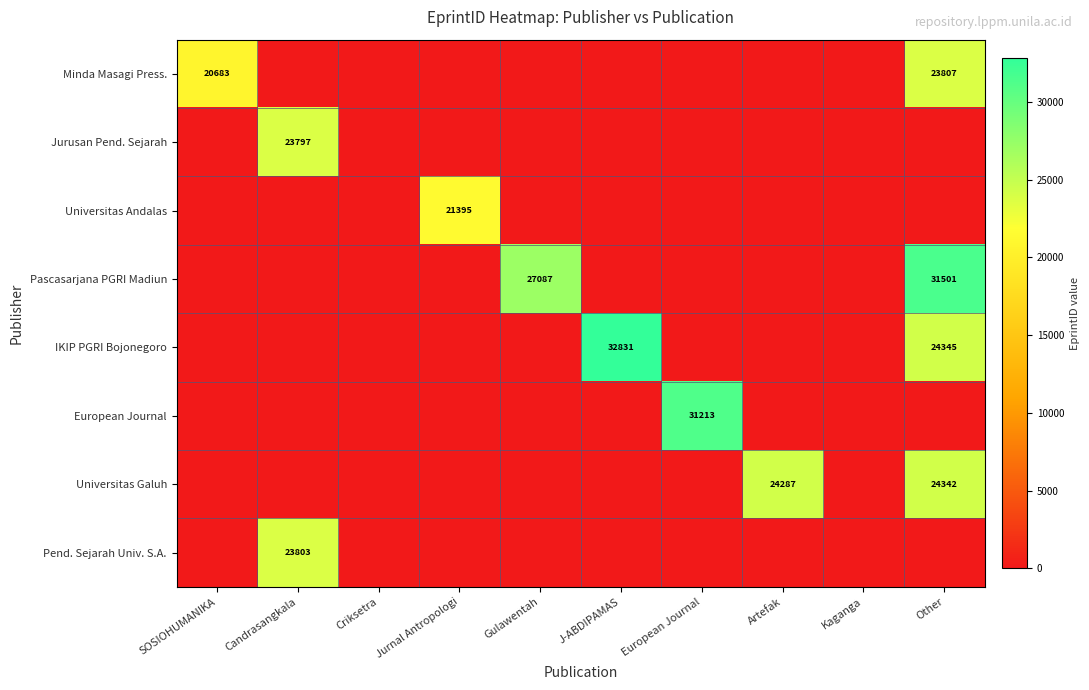

What is the maximum value shown in the chart?

32831